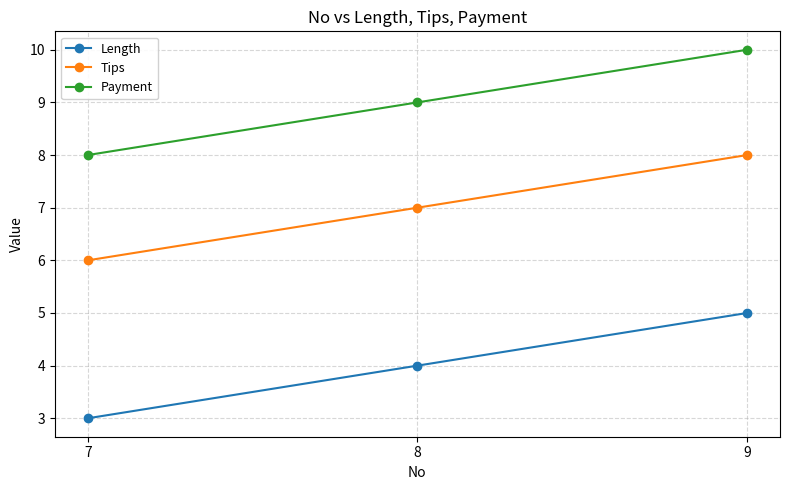

Does the chart display data point markers on the line(s)?

Yes